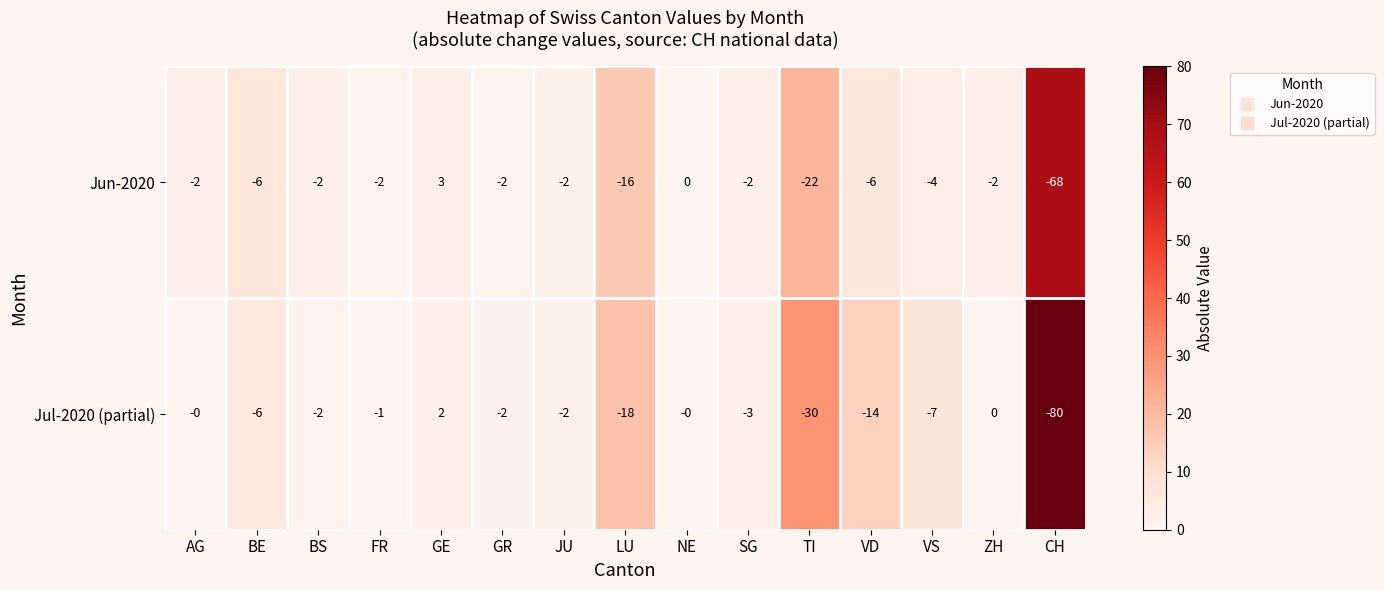

What is the total value across all series at VD?

-20